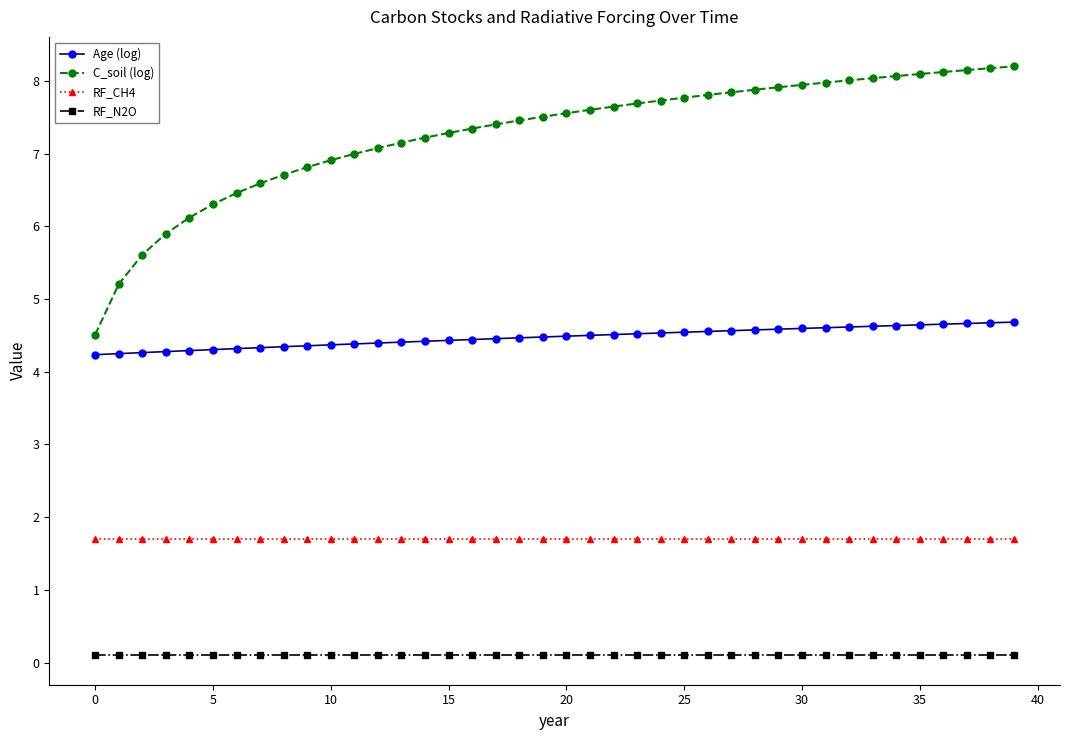

Which series has the largest total across all categories?

C_soil (log)